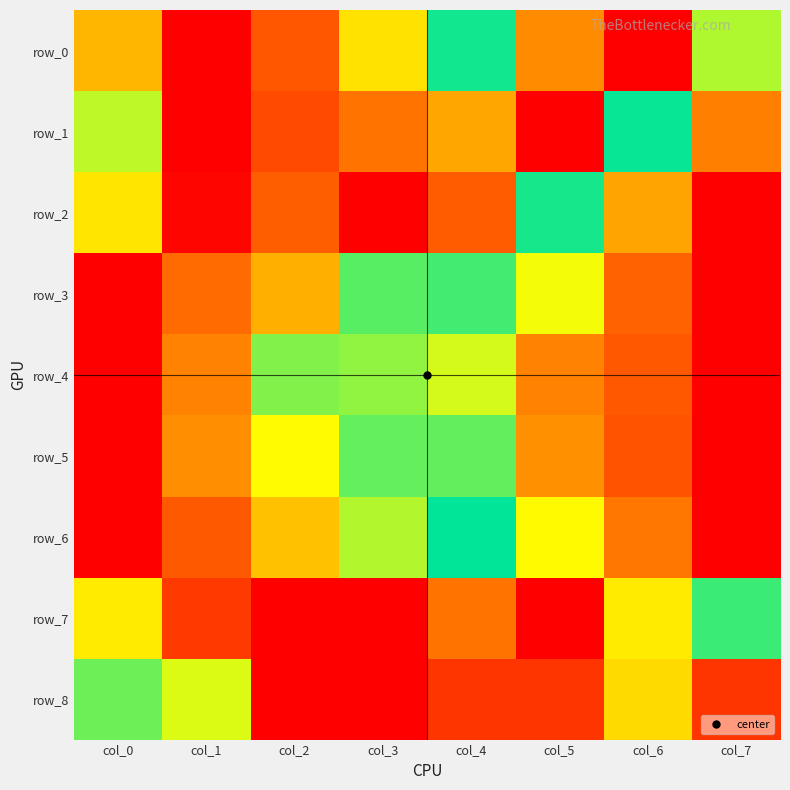

What is the sum of the row_1 values at col_6 and col_2?

1.4